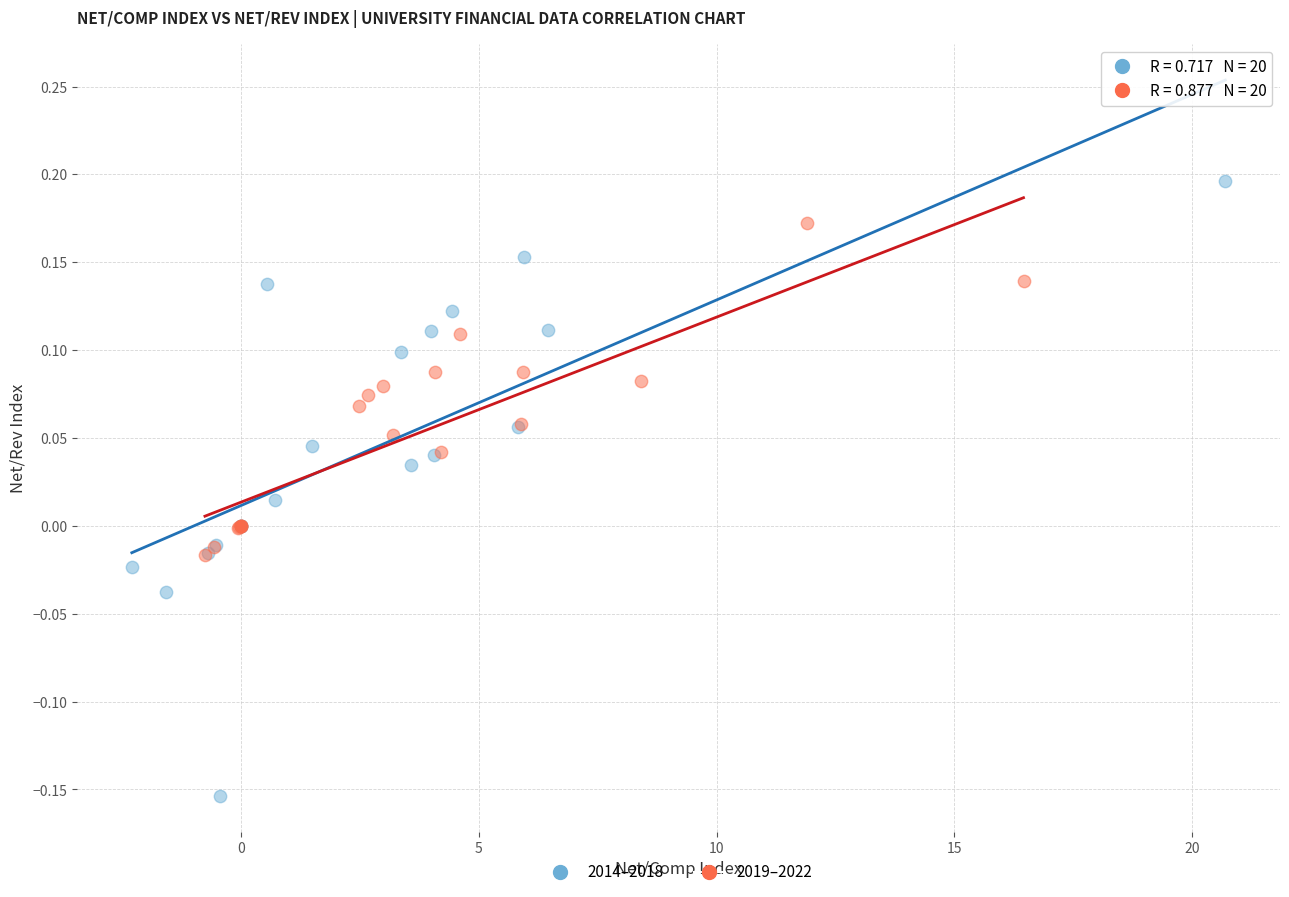

Which series contains the highest Y value?

2014–2018